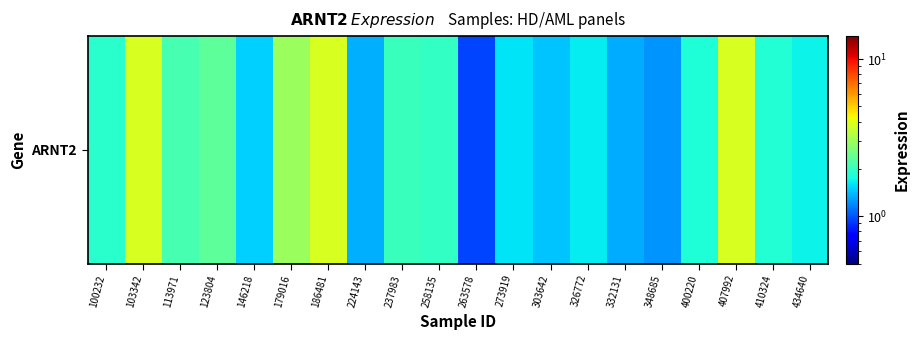

Is it true that the value at 263578 is 0.9?

True